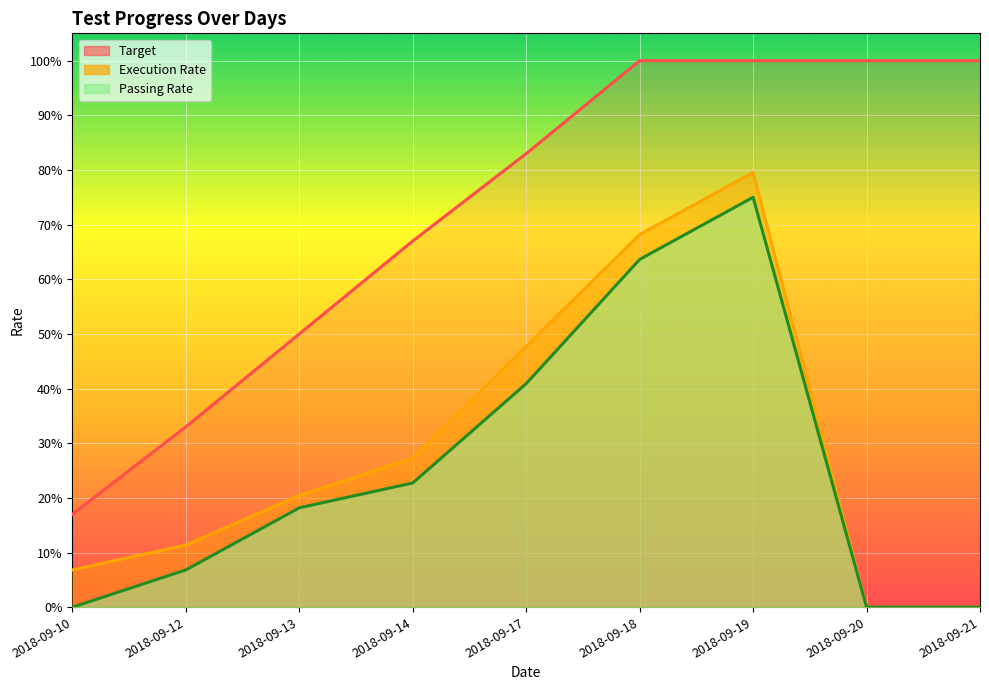

Reading right to left, extract all data points from this chart.

Target: 1.0	1.0	1.0	1.0	0.8	0.7	0.5	0.3	0.2
Execution Rate: 0.0	0.0	0.8	0.7	0.5	0.3	0.2	0.1	0.1
Passing Rate: 0.0	0.0	0.8	0.6	0.4	0.2	0.2	0.1	0.0